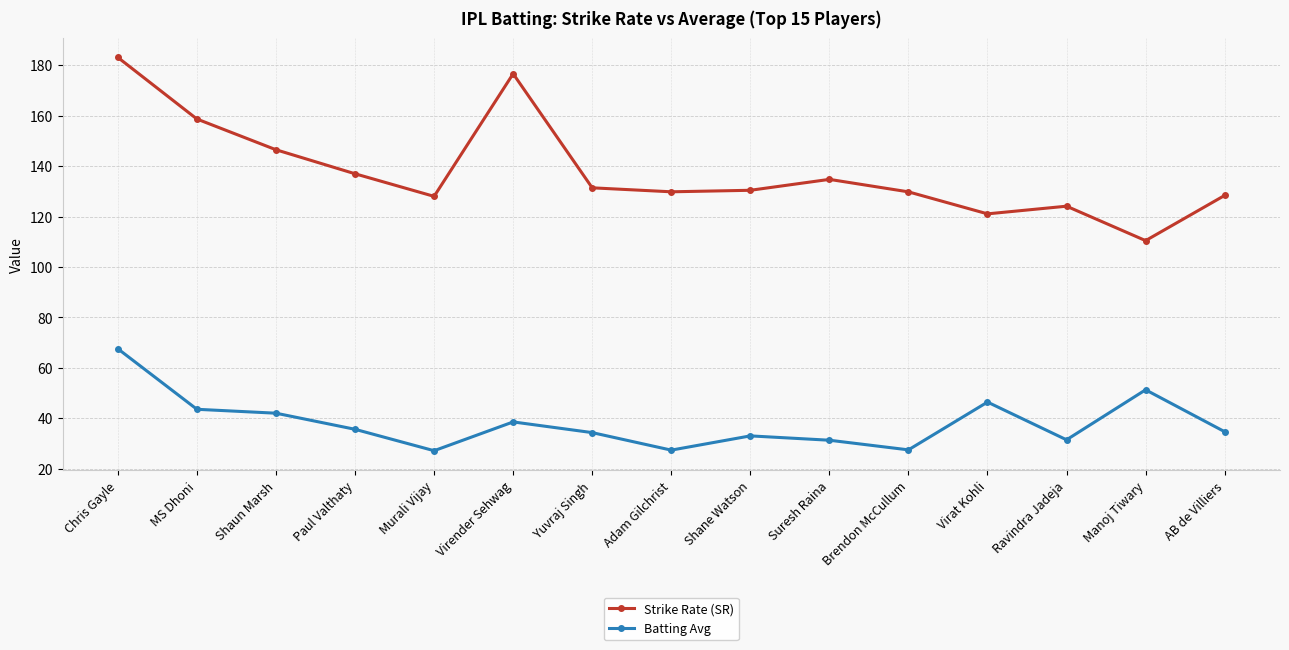

What is the difference between the maximum and minimum values in the Strike Rate (SR) series?

72.7